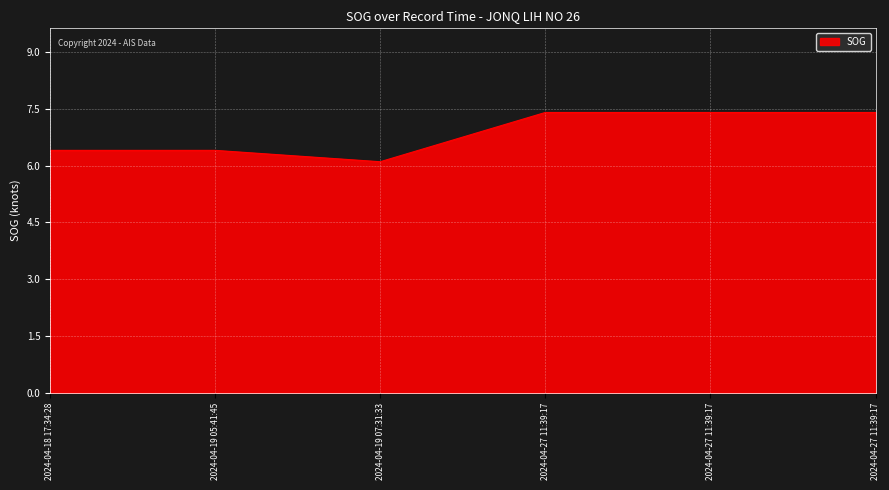

What is the label of the 3rd point from the right?

2024-04-27 11:39:17